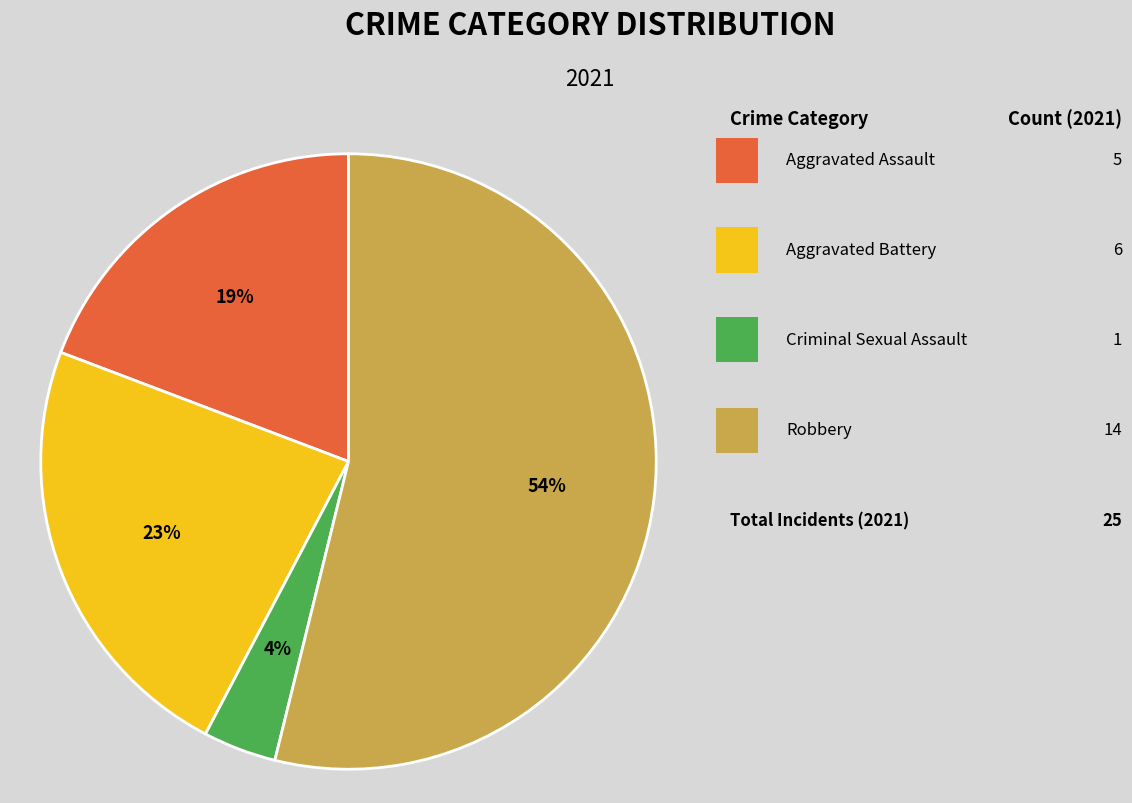

Is there any slice that represents more than half of the pie?

Yes